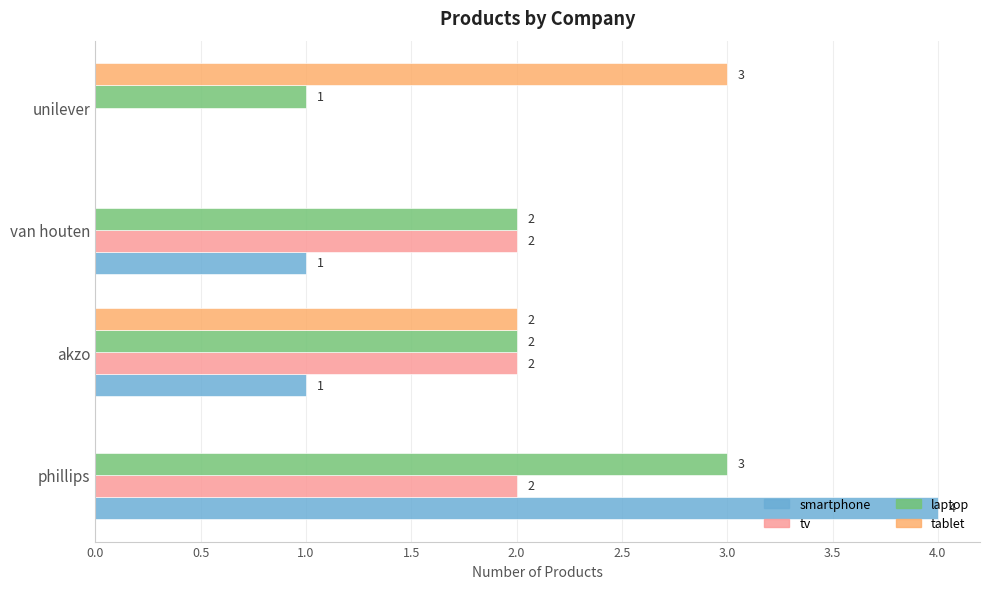

At which category is the sum across all series the highest?

phillips